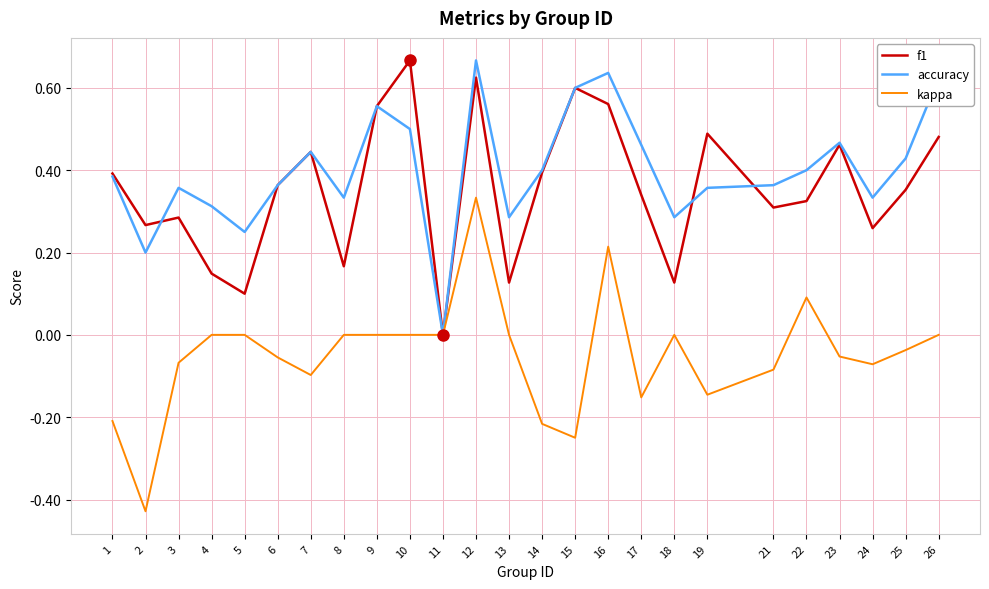

Where is the first local maximum for accuracy?

3